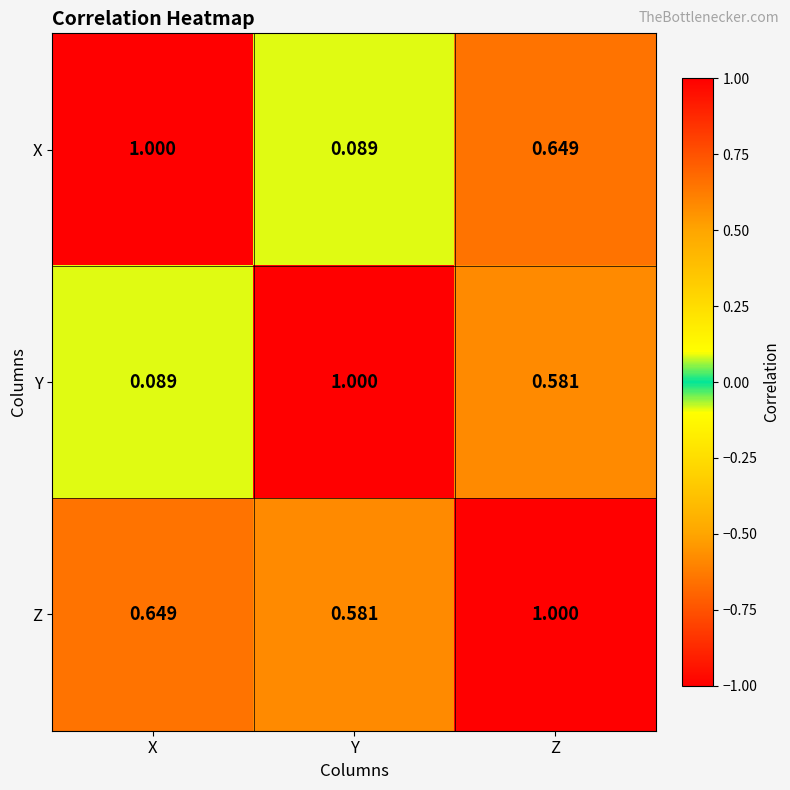

Where is X nearest to the value 0?

Y